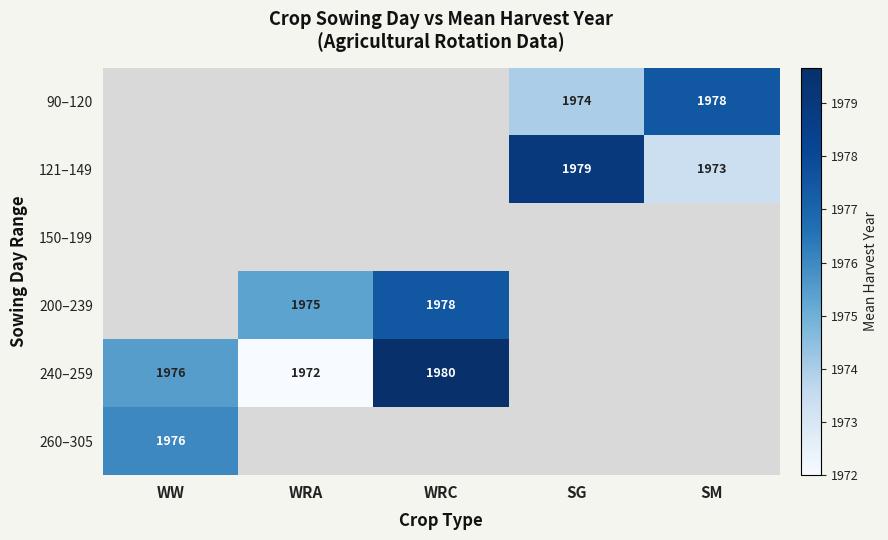

Which category has the highest value across all series?

WRC